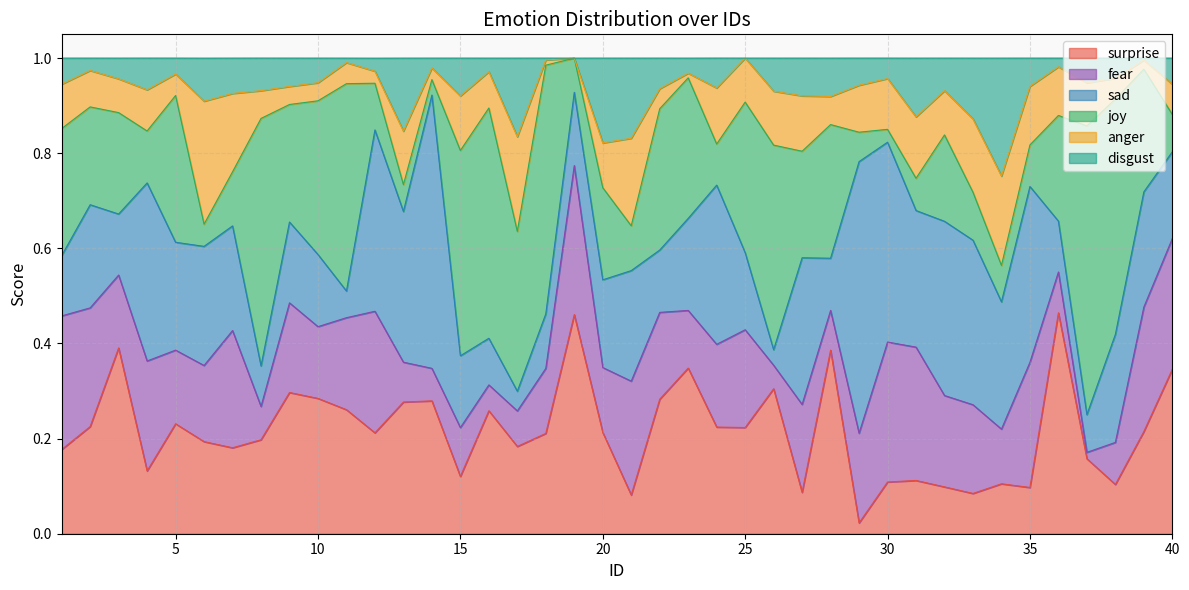

What is the sum of the fear values at 24 and 2?

0.4